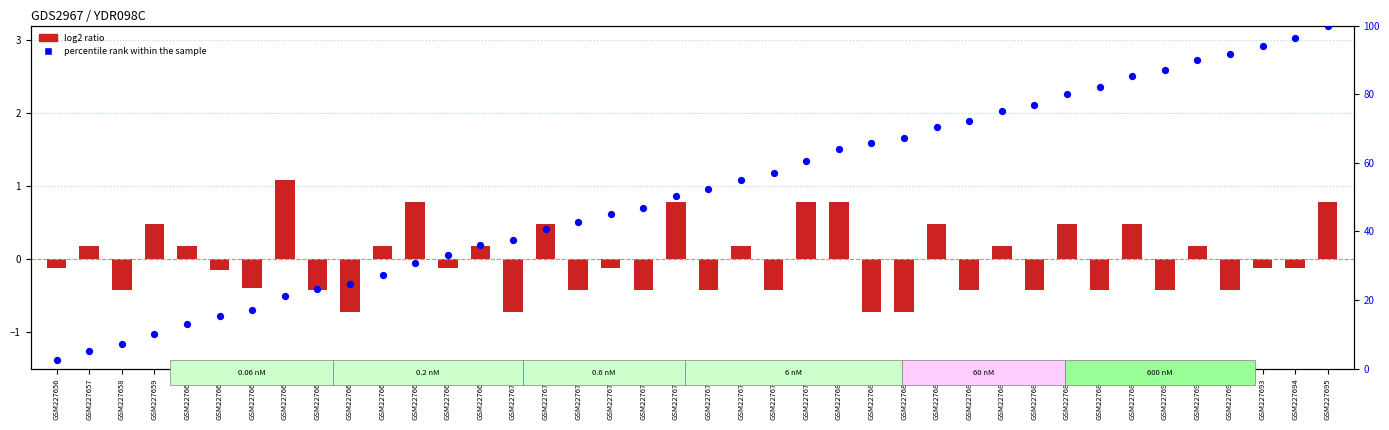

Which series contains the lowest Y value?

log2 ratio